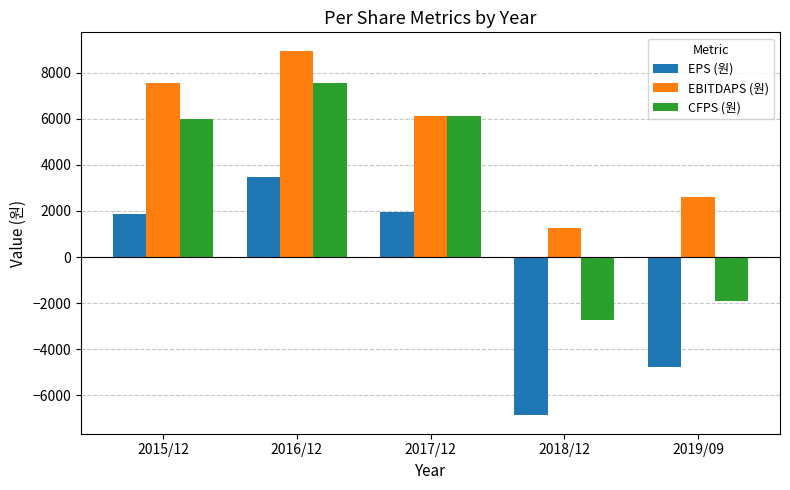

List the series in order of their overall mean, highest first.

EBITDAPS (원), CFPS (원), EPS (원)